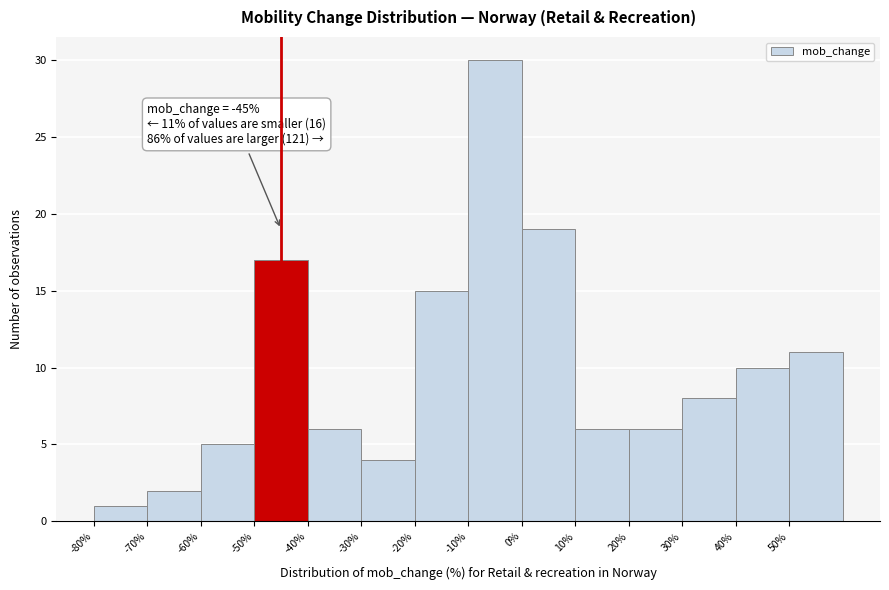

Over which range of the x-axis is the bar tallest?

-10 to 0